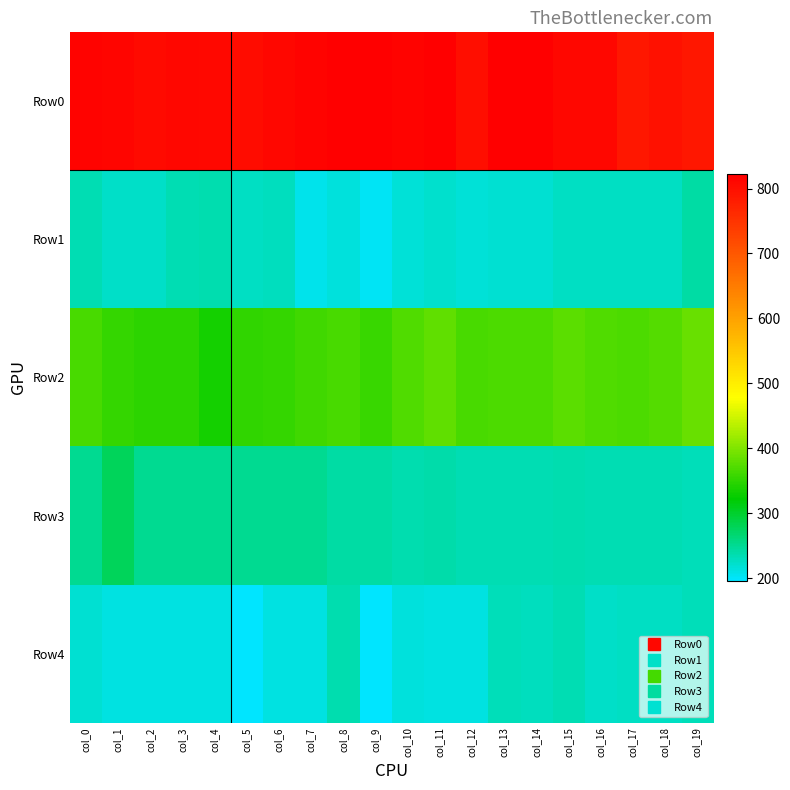

Reading left to right, what are all the values shown in this chart?

Row0: col_0=817	col_1=813	col_2=806	col_3=811	col_4=809	col_5=804	col_6=810	col_7=815	col_8=822	col_9=822	col_10=815	col_11=822	col_12=802	col_13=822	col_14=822	col_15=811	col_16=811	col_17=790	col_18=797	col_19=789
Row1: col_0=233	col_1=225	col_2=224	col_3=233	col_4=237	col_5=226	col_6=230	col_7=207	col_8=215	col_9=203	col_10=216	col_11=222	col_12=218	col_13=219	col_14=219	col_15=226	col_16=226	col_17=226	col_18=226	col_19=242
Row2: col_0=366	col_1=353	col_2=348	col_3=350	col_4=333	col_5=352	col_6=353	col_7=360	col_8=365	col_9=356	col_10=371	col_11=381	col_12=367	col_13=369	col_14=369	col_15=379	col_16=371	col_17=369	col_18=374	col_19=386
Row3: col_0=250	col_1=279	col_2=250	col_3=250	col_4=250	col_5=250	col_6=250	col_7=250	col_8=242	col_9=242	col_10=237	col_11=239	col_12=235	col_13=235	col_14=235	col_15=237	col_16=234	col_17=233	col_18=233	col_19=232
Row4: col_0=219	col_1=211	col_2=211	col_3=211	col_4=211	col_5=198	col_6=213	col_7=213	col_8=237	col_9=196	col_10=215	col_11=213	col_12=213	col_13=231	col_14=228	col_15=233	col_16=223	col_17=227	col_18=227	col_19=232